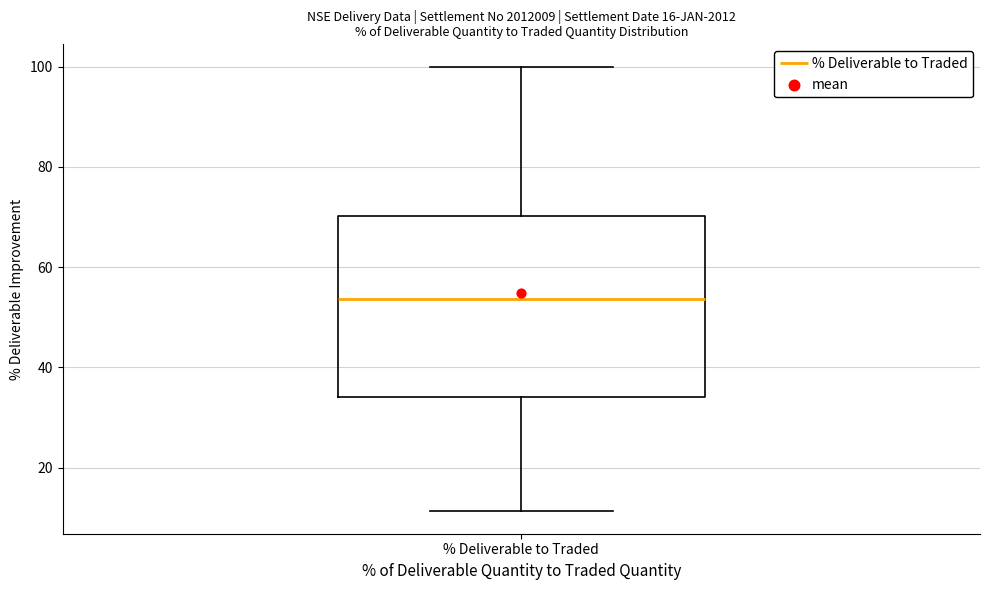

Transcribe this box plot: give where the median line is, the range the box spans, and where the two whiskers end, as read against the y-axis. The values are not printed on the chart, so give them approximately, as read against the axis.

median 54, box 34 to 70, whiskers 12 to 100